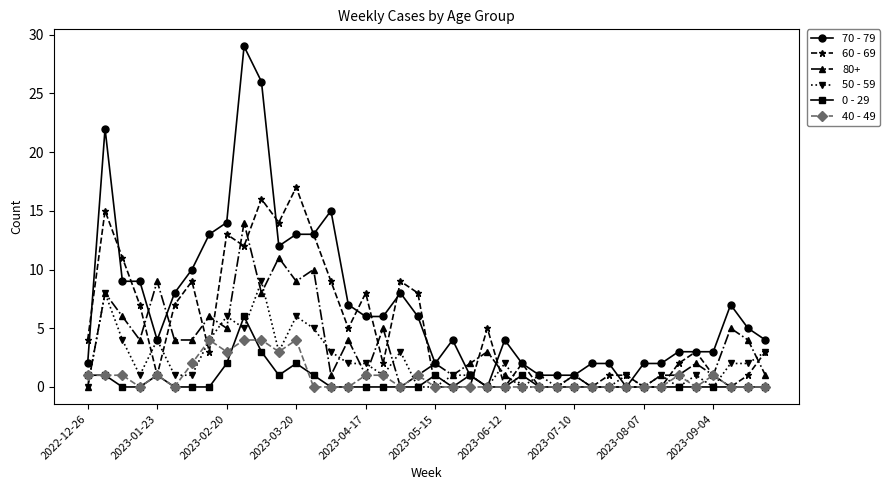

What is the highest value of the 80+ series?

14